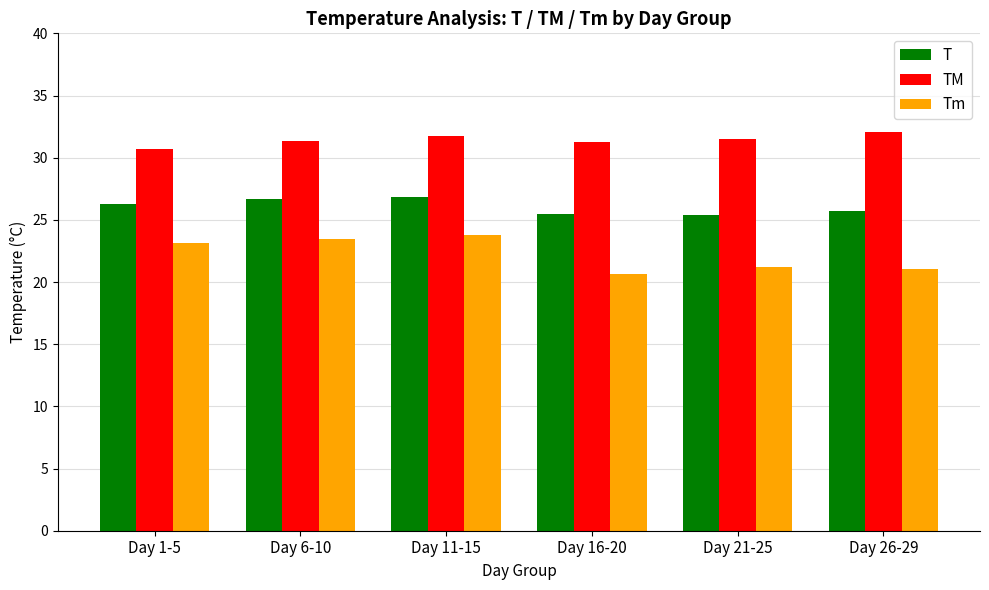

Which series has the largest range (max minus min)?

Tm